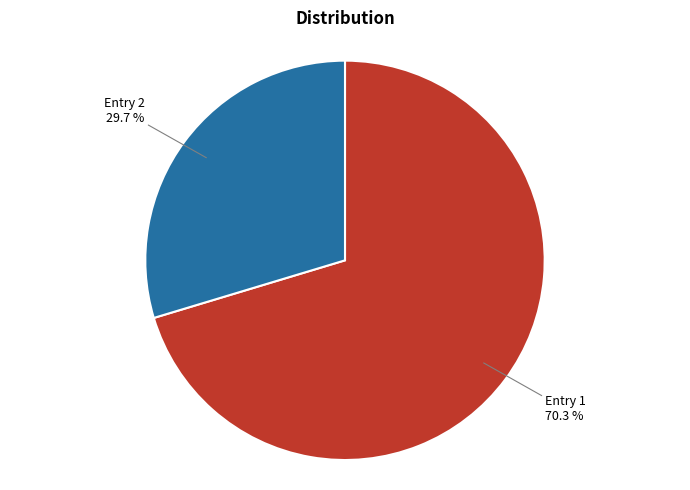

Does any single category account for the majority?

Yes